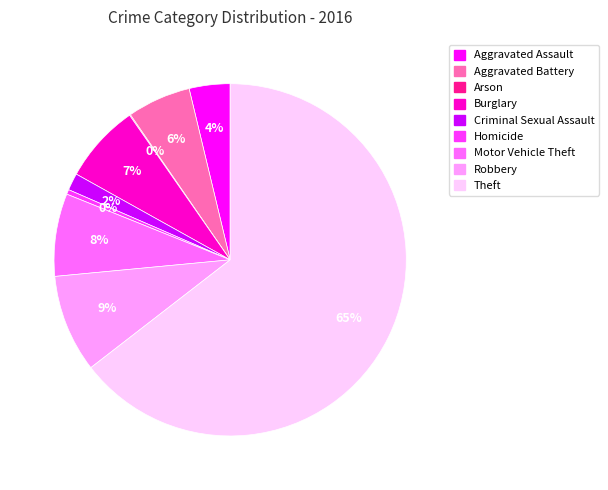

Is the sum of Robbery and Motor Vehicle Theft greater than half?

No